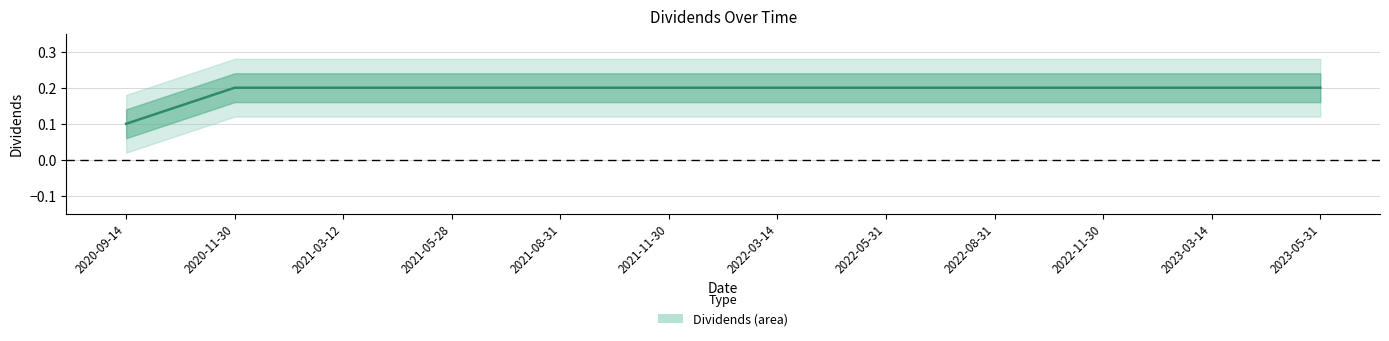

Count the values in the range 0 to 1.

12